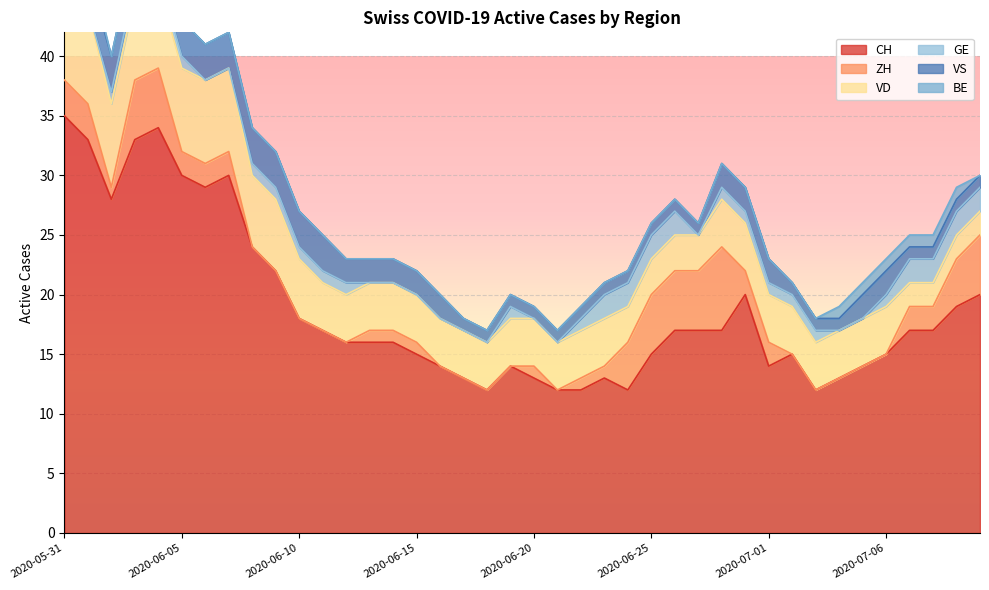

What is the label of the 21st point from the left?

2020-06-20